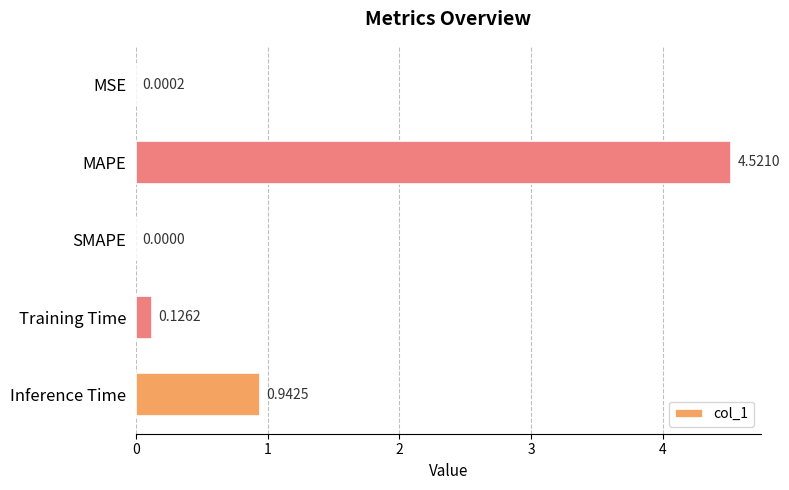

How many distinct data groups are displayed?

1